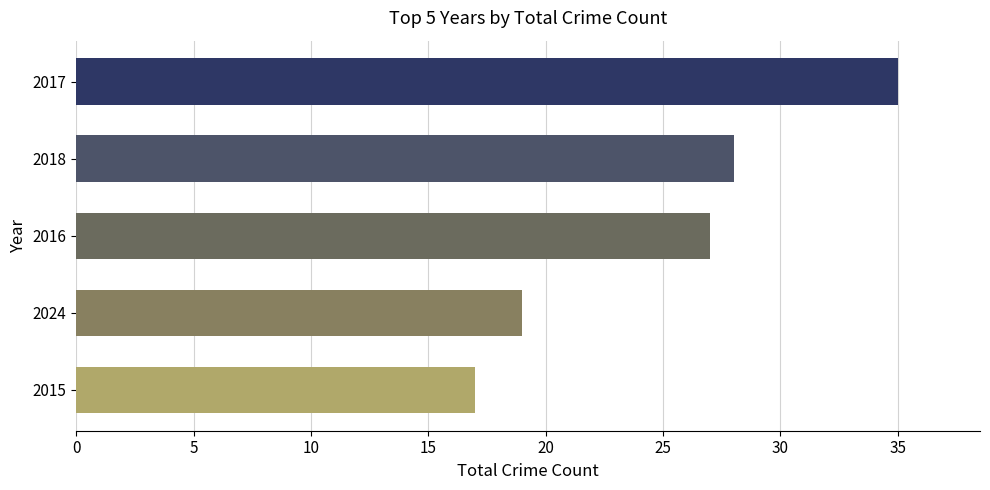

Reading bottom to top, list all the values displayed in this chart.

2015=17	2024=19	2016=27	2018=28	2017=35